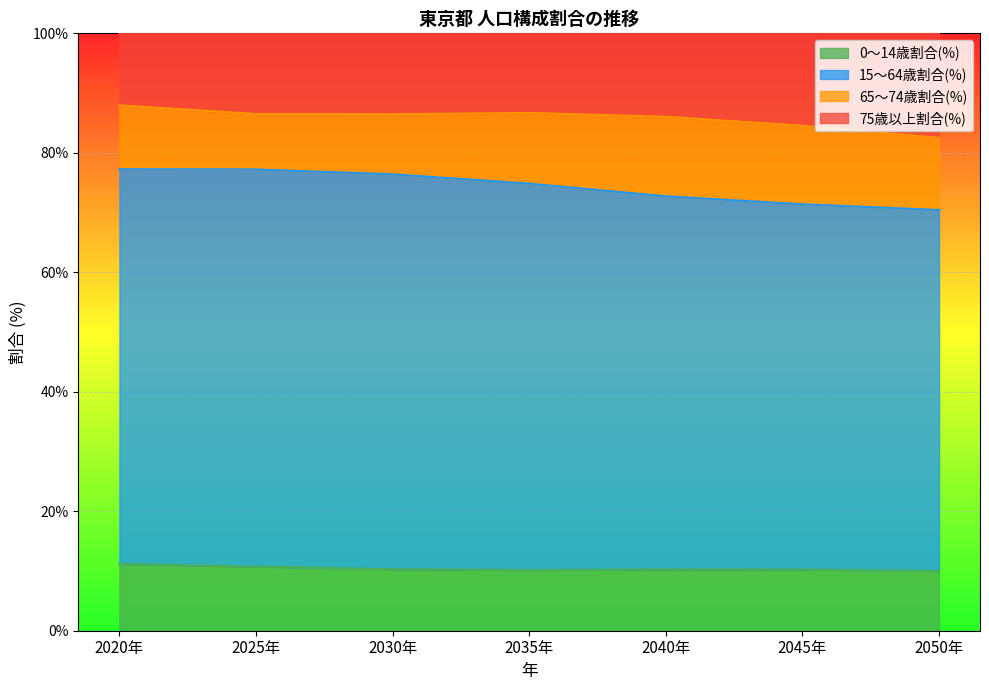

What is the total value across all series at 2020年?

100.0